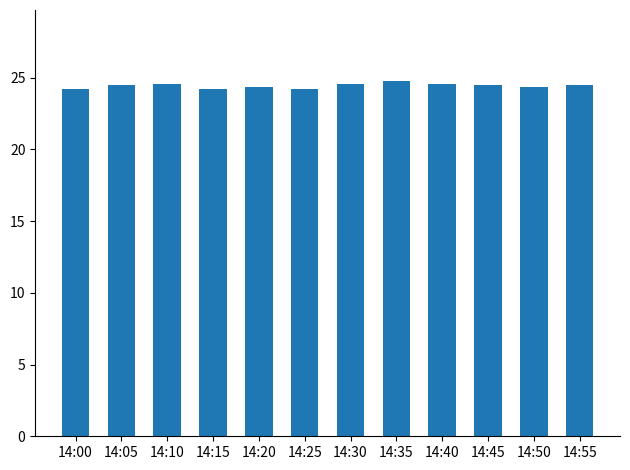

What is the average value?

24.4